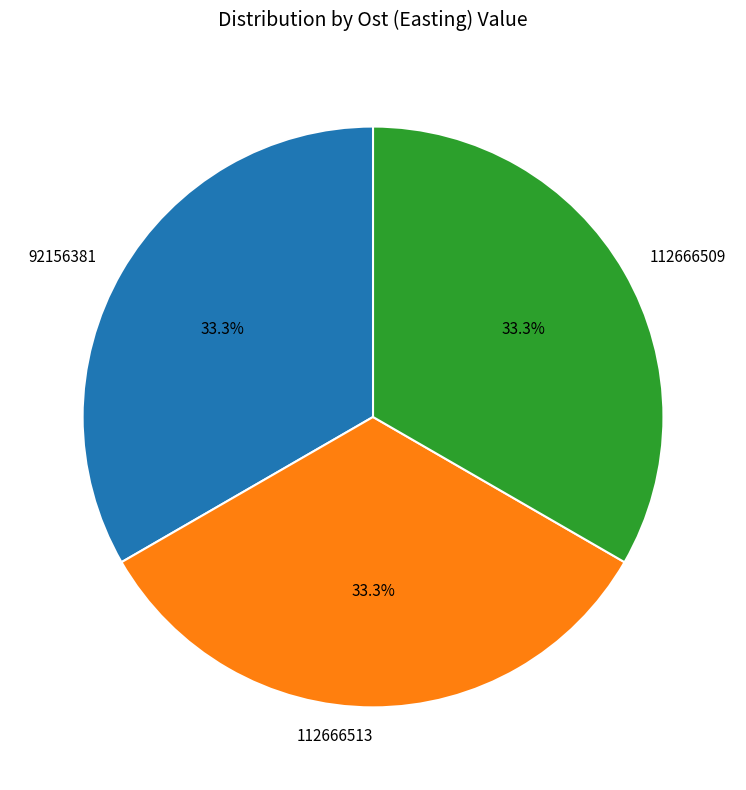

What is the ratio of the value at 112666509 to the value at 92156381?

1.0